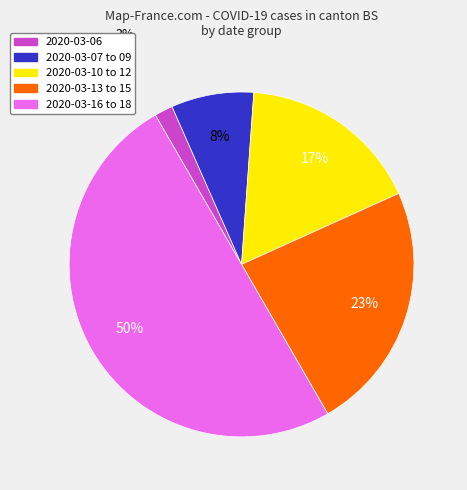

To the nearest percent, what is the average slice percentage?

20%